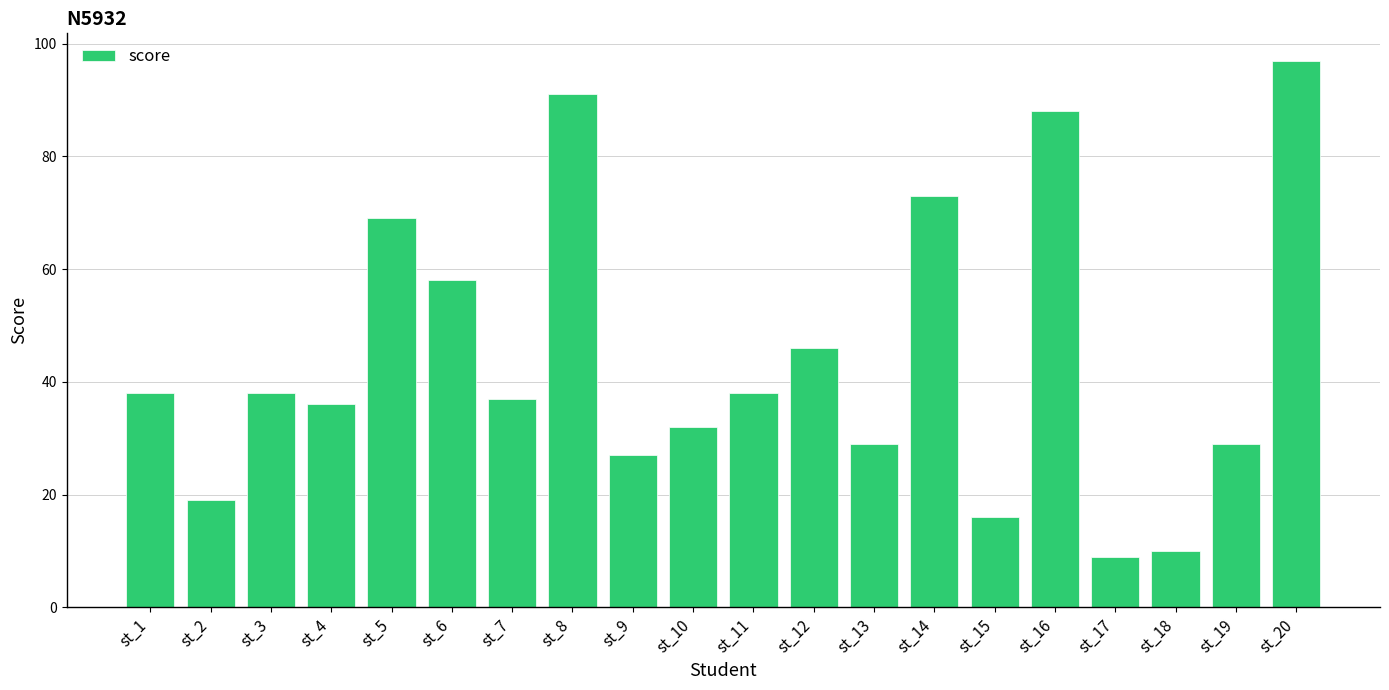

Which category has the lowest value across all series?

st_17